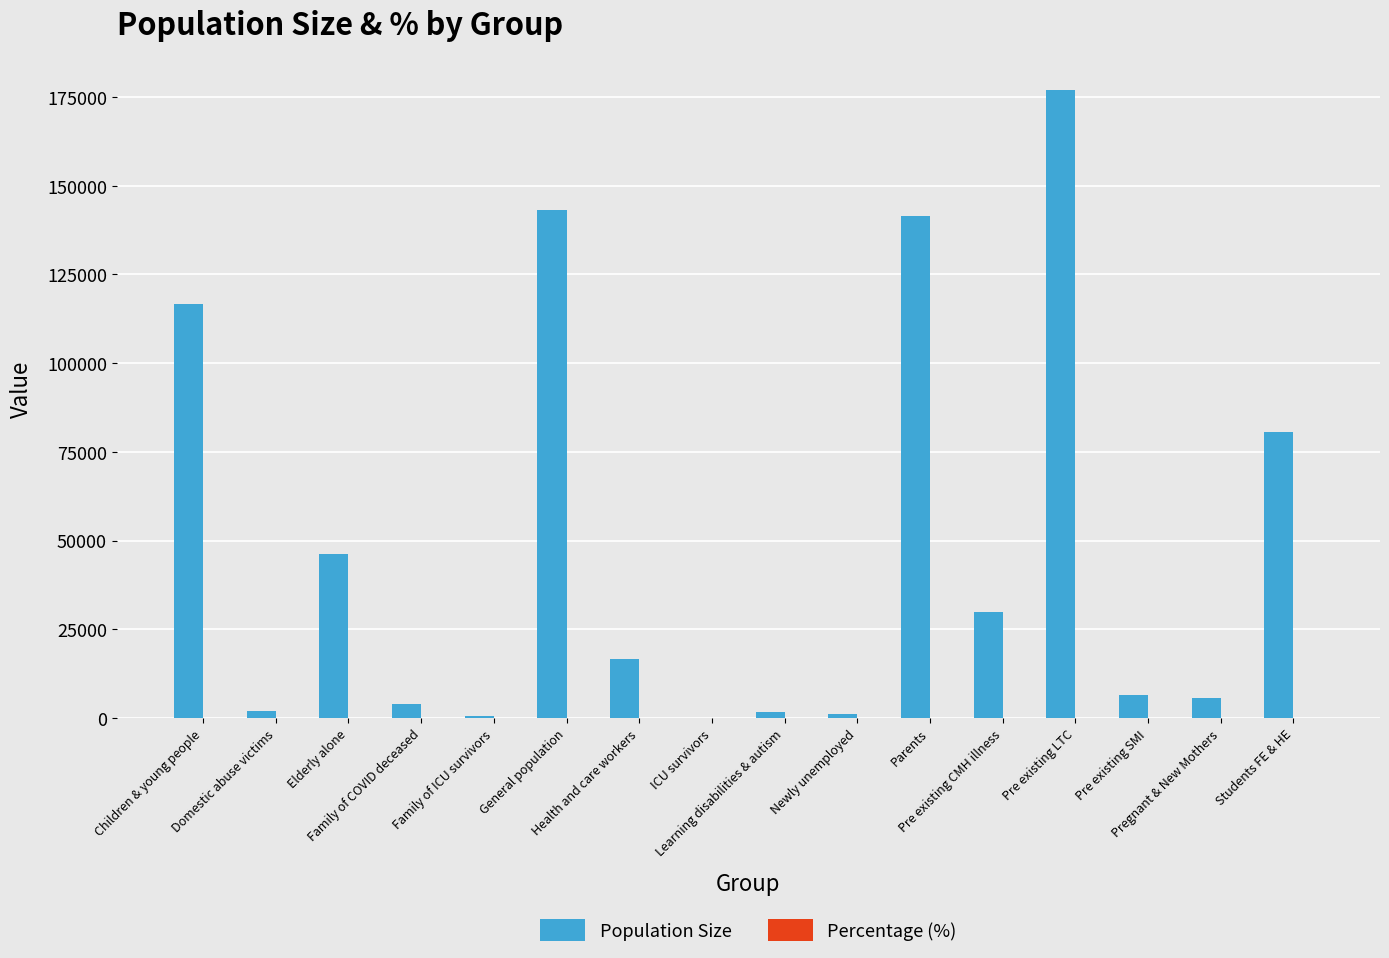

What is the greatest value displayed?

176849